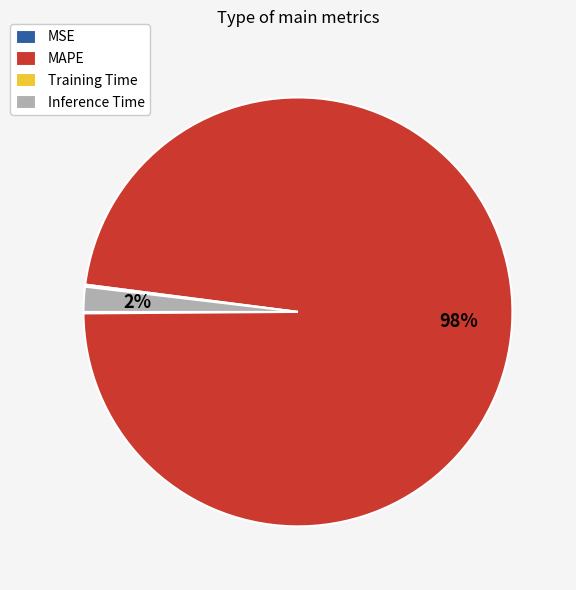

True or false: Inference Time accounts for 2% of the total.

True